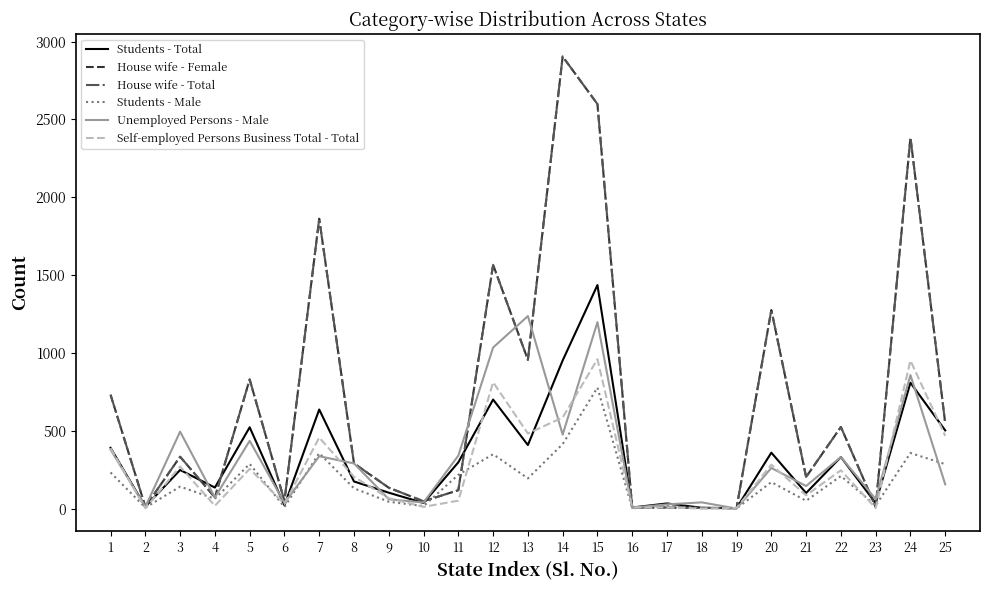

Which series ends up on top after the final intersection of Unemployed Persons - Male and Self-employed Persons Business Total - Total?

Self-employed Persons Business Total - Total